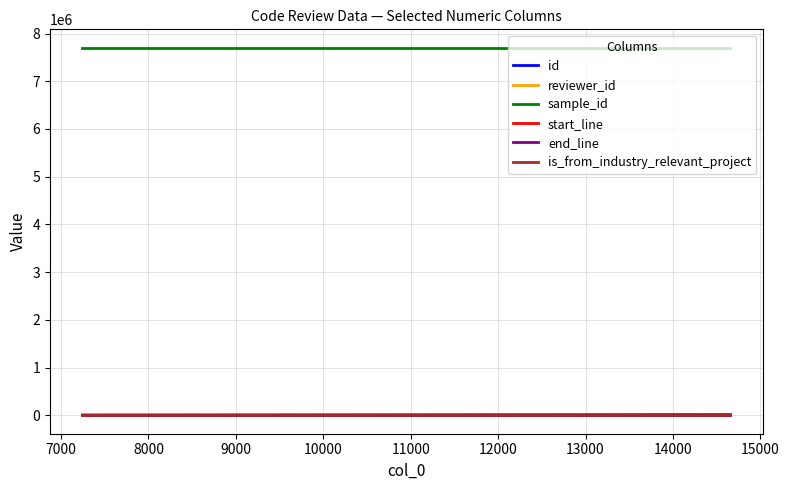

Which series has the largest total across all categories?

sample_id